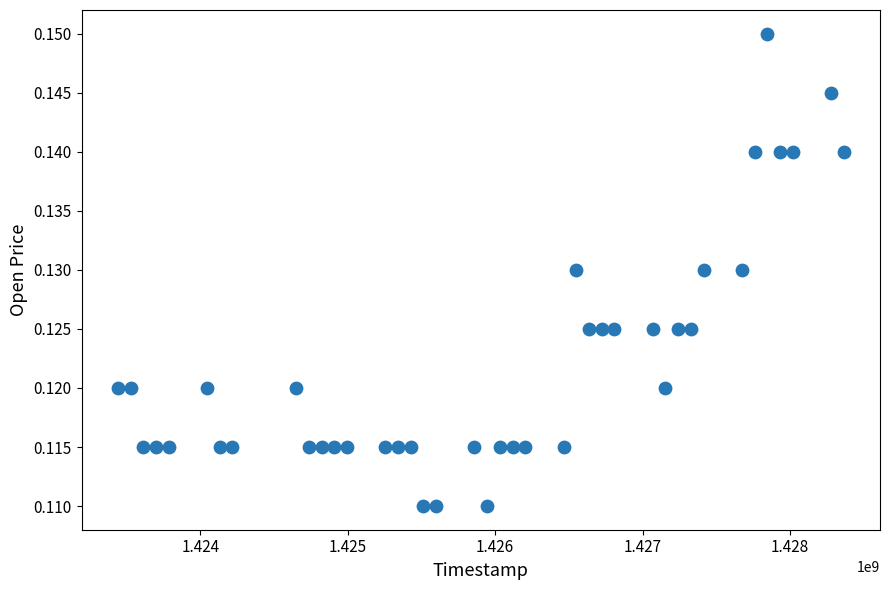

What is the range of X values (max minus min)?

4924800.0